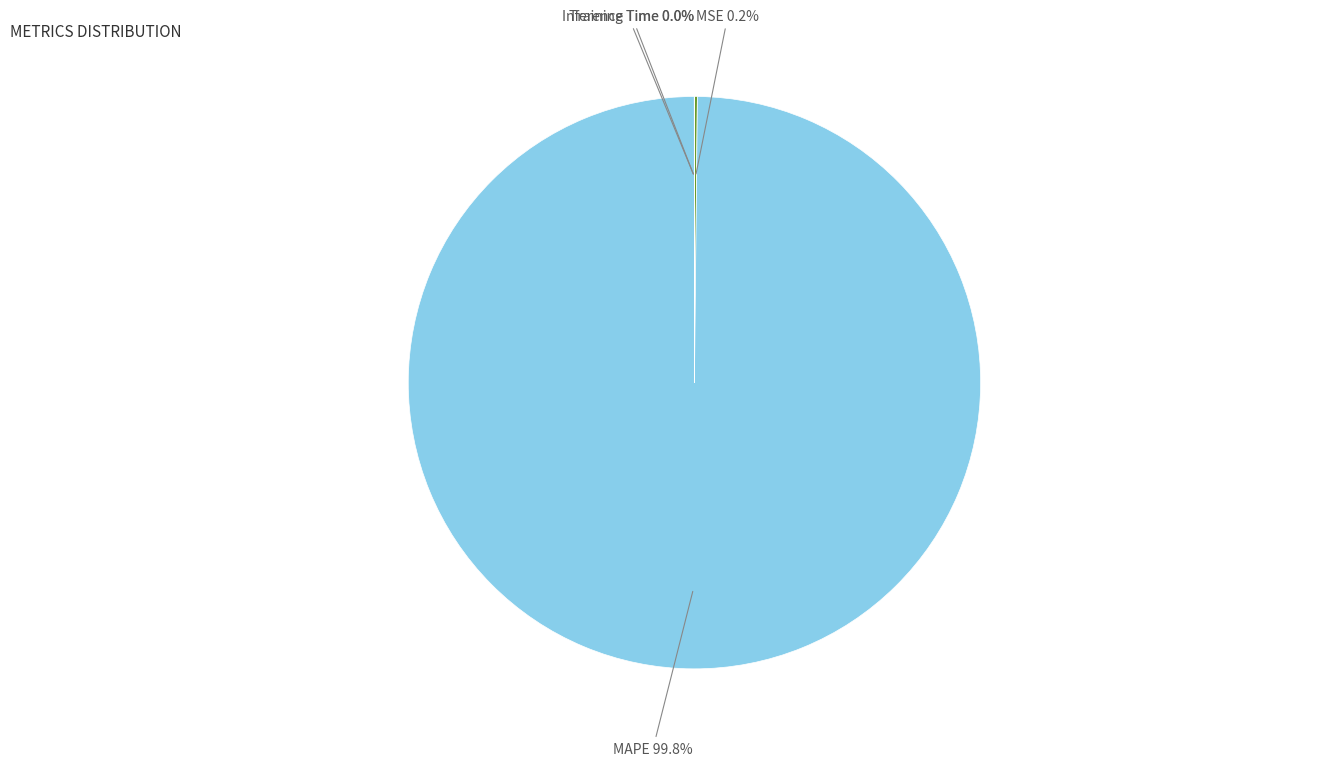

Is there a majority slice in this chart?

Yes